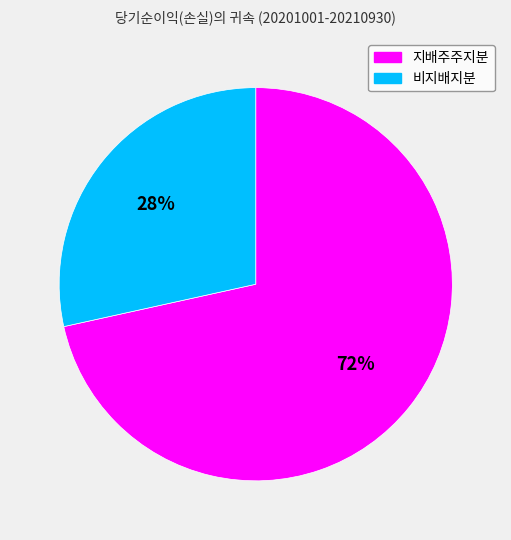

Between 지배주주지분 and 비지배지분, which is larger?

지배주주지분